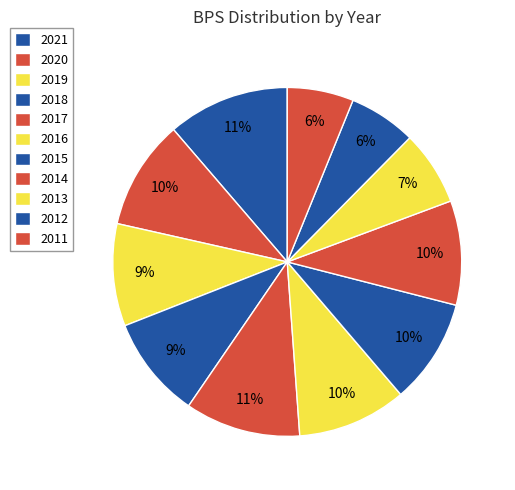

How many slices are in this pie chart?

11